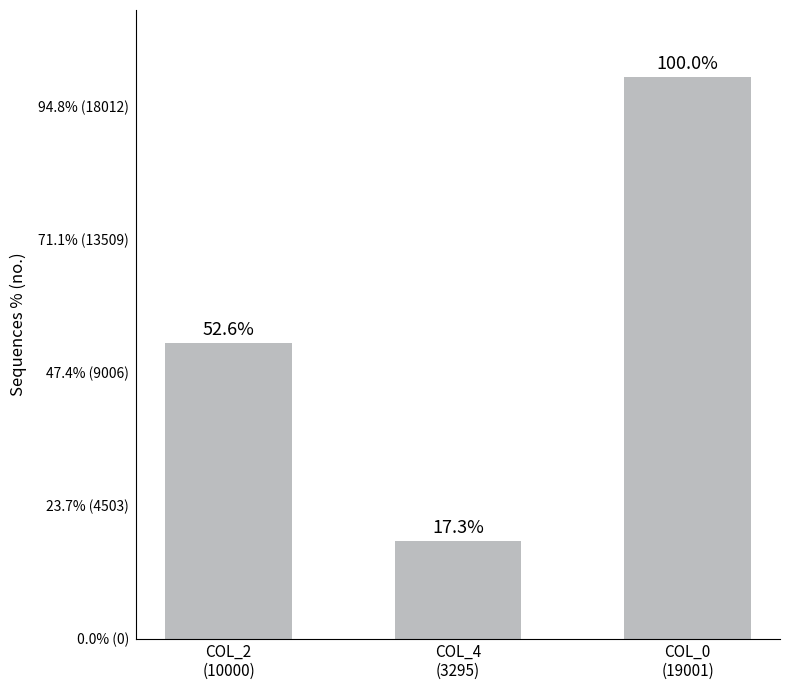

Approximately how many times larger is the value at COL_4
(3295) compared to COL_0
(19001)?

0.2